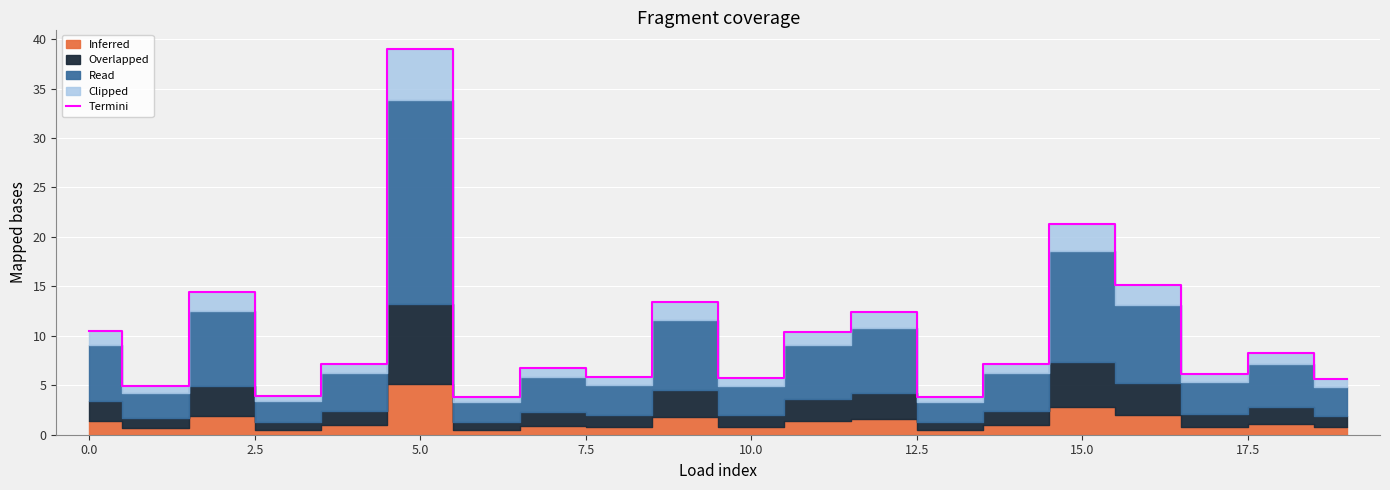

What is the value of the 15th point from the left?

7.2